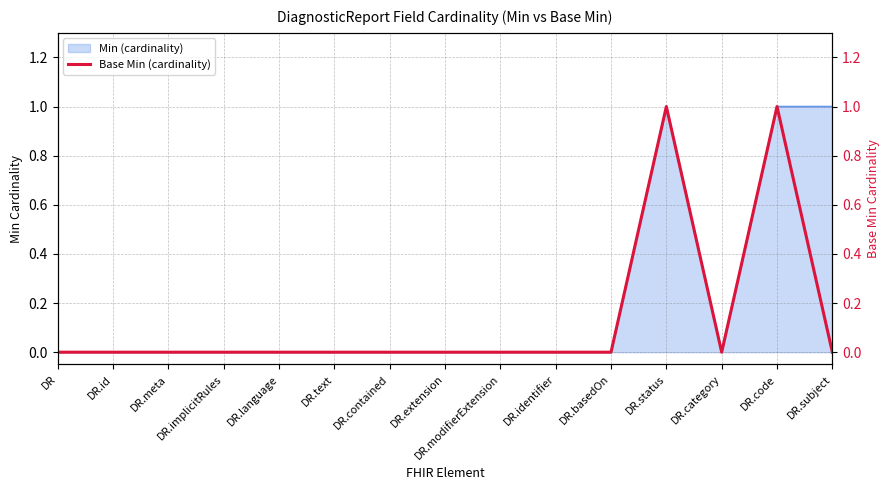

Count the values in the range 0 to 1.

15